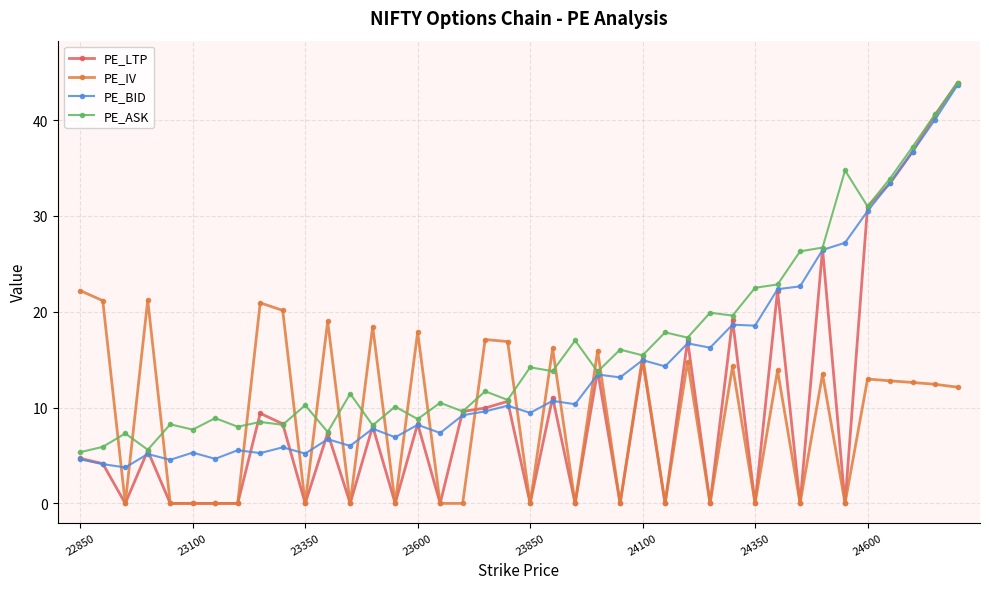

Which series has the largest total across all categories?

PE_ASK